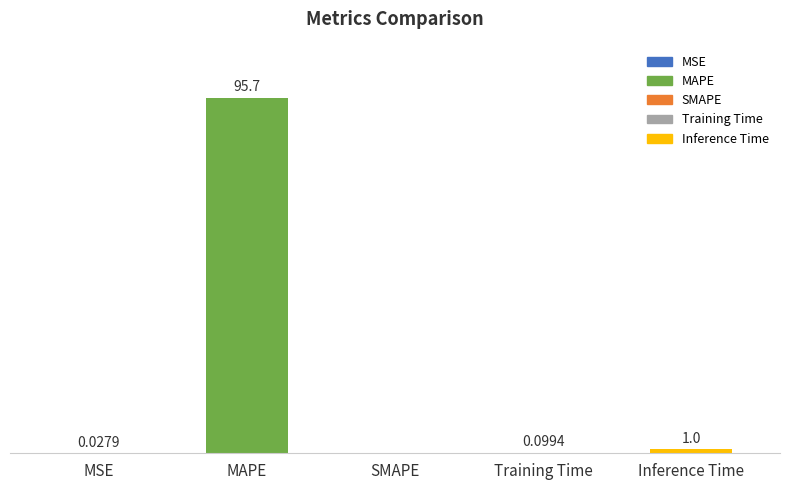

Between MAPE and Inference Time, which is larger?

MAPE